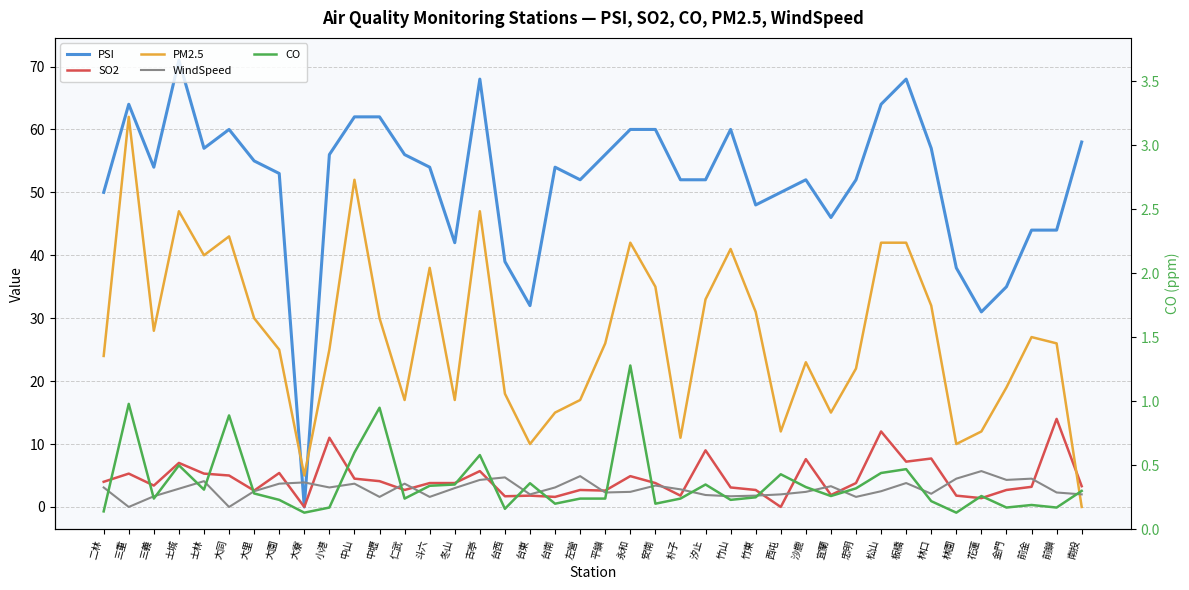

What is the label of the 21st point from the left?

平鎮